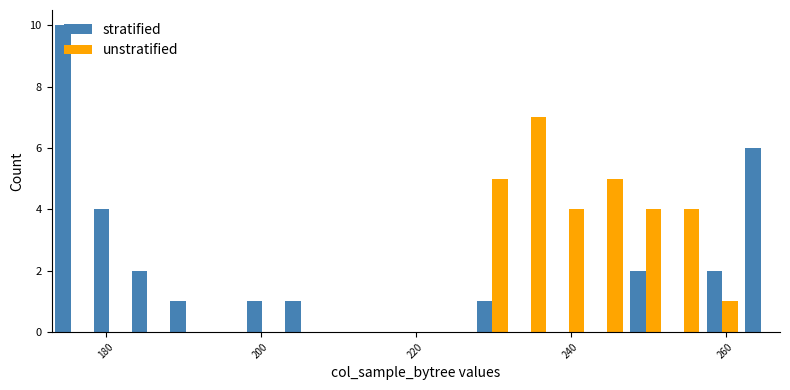

What is the maximum value for stratified?

10